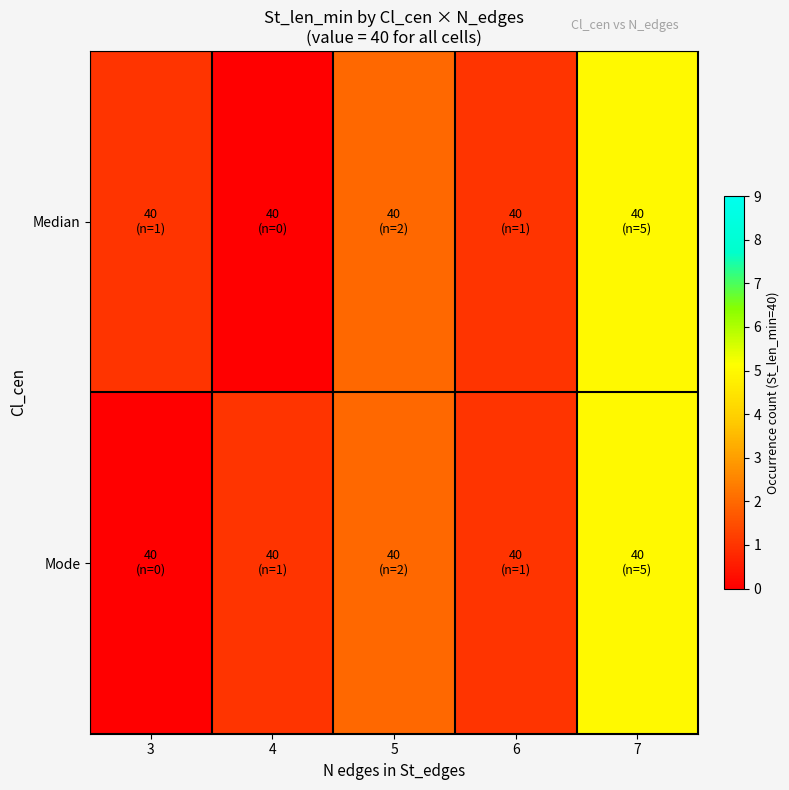

Reading left to right, list all the values displayed in this chart.

Median: 3=1	4=0	5=2	6=1	7=5
Mode: 3=0	4=1	5=2	6=1	7=5